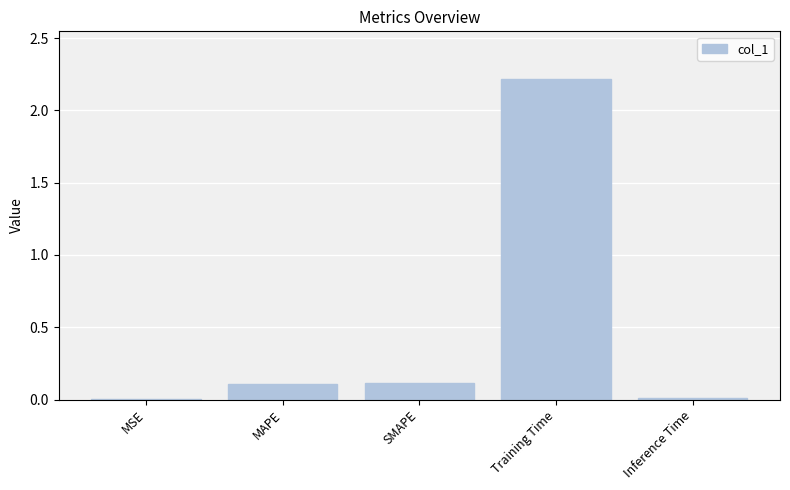

What is the sum of all values?

2.5